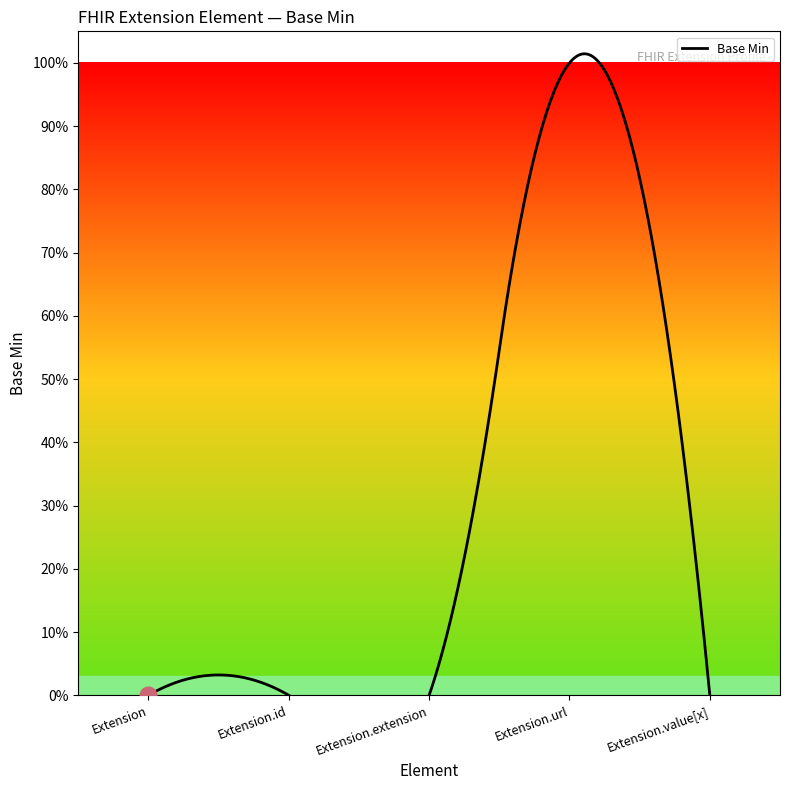

Reading right to left, transcribe all the data shown in this chart.

Extension.value[x]=0	Extension.url=1	Extension.extension=0	Extension.id=0	Extension=0